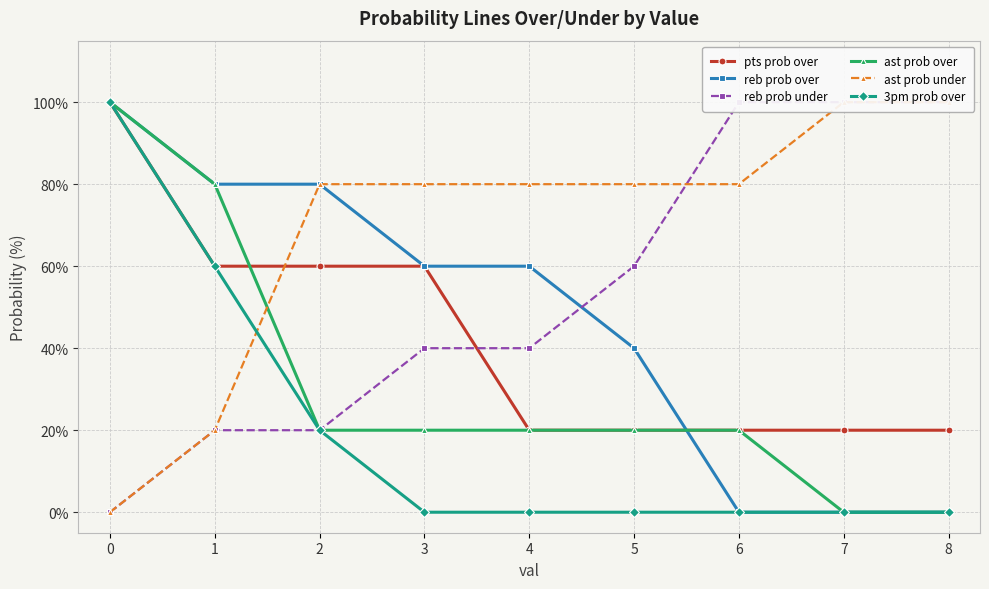

True or false: 3pm prob over and pts prob over intersect in this chart.

False